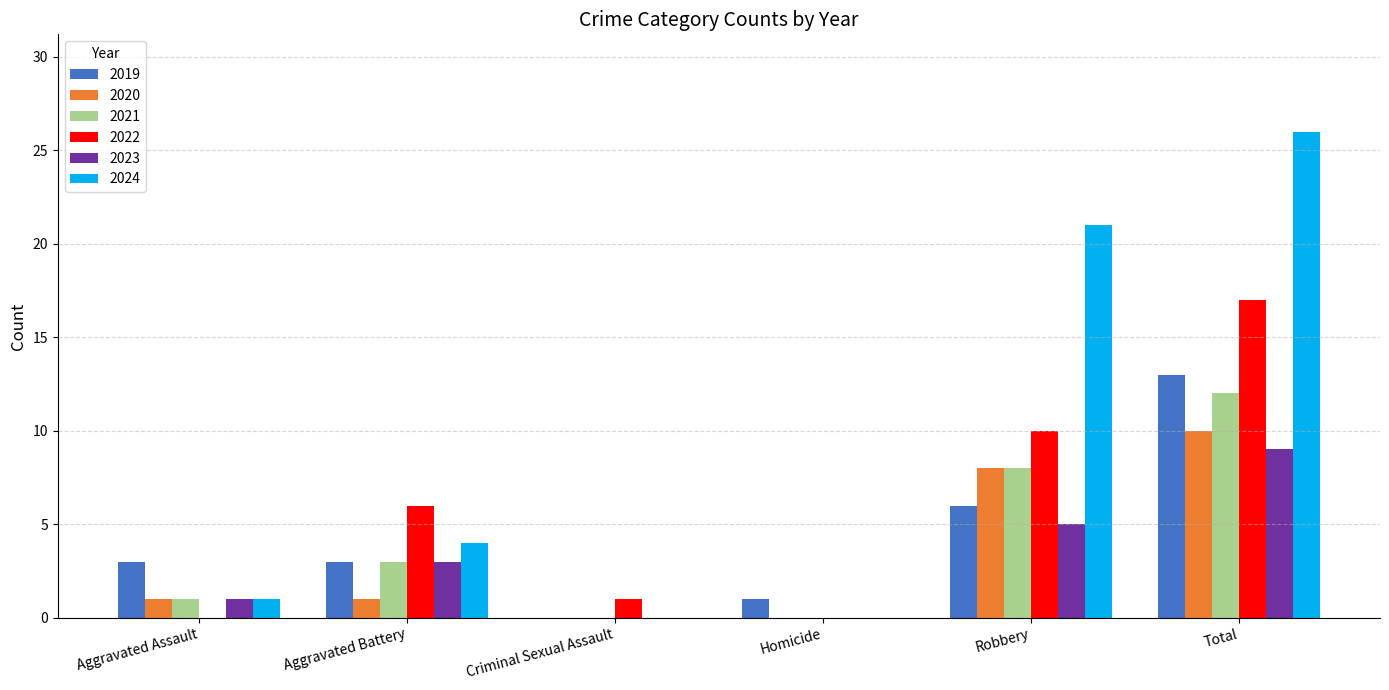

At which category is the sum across all series the highest?

Total